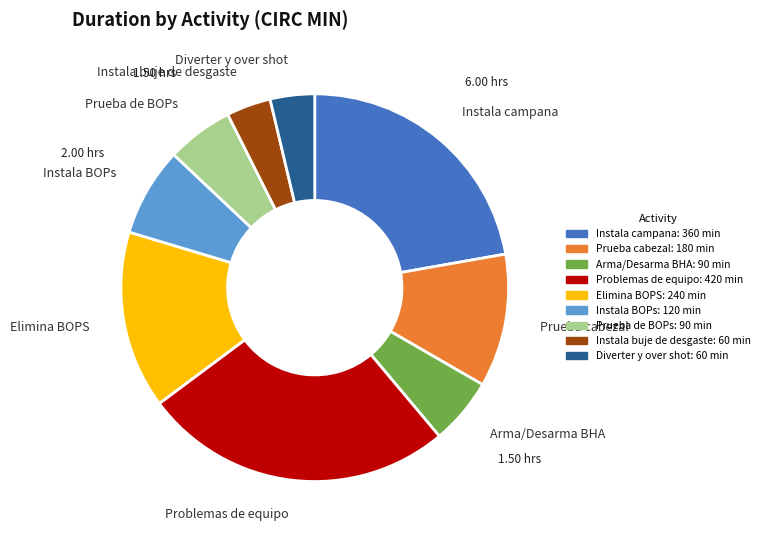

Between Prueba cabezal and Instala BOPs, which is larger?

Prueba cabezal